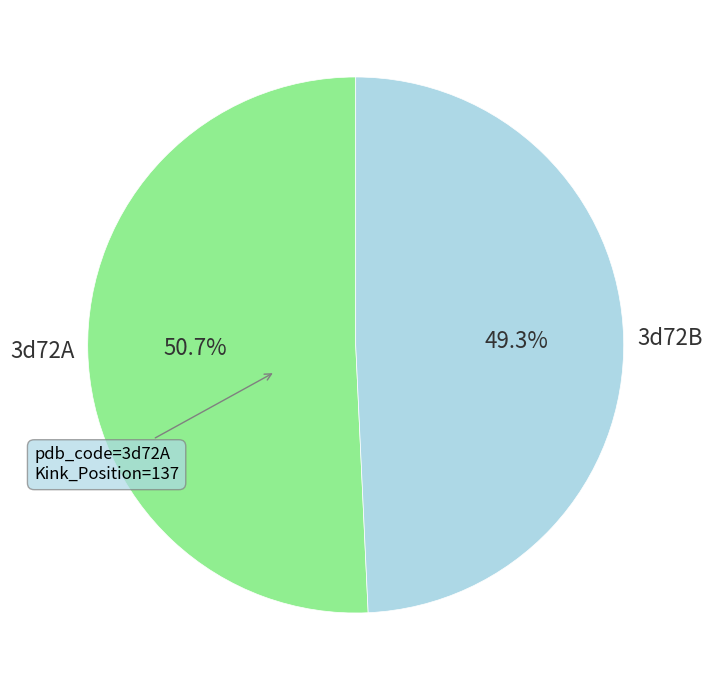

What is the ratio of the value at 3d72A to the value at 3d72B?

1.0